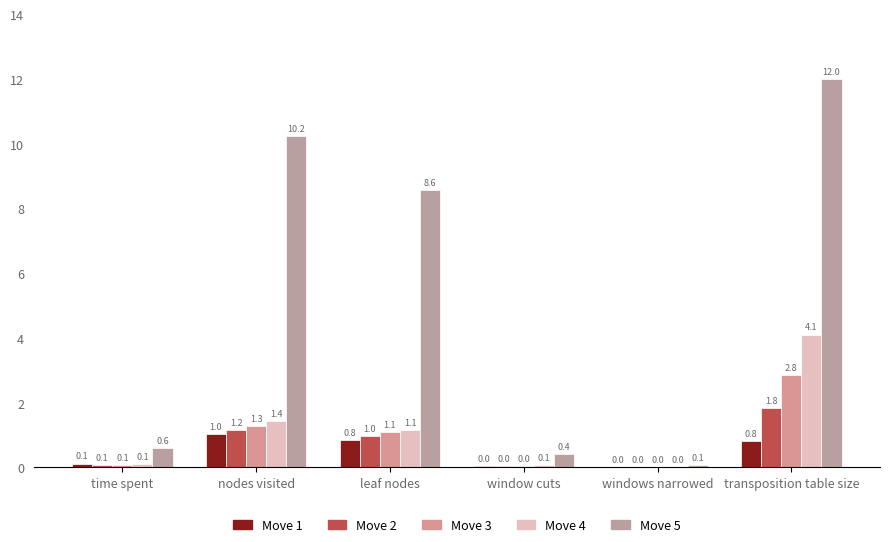

What is the sum of the Move 4 values at windows narrowed and time spent?

0.1